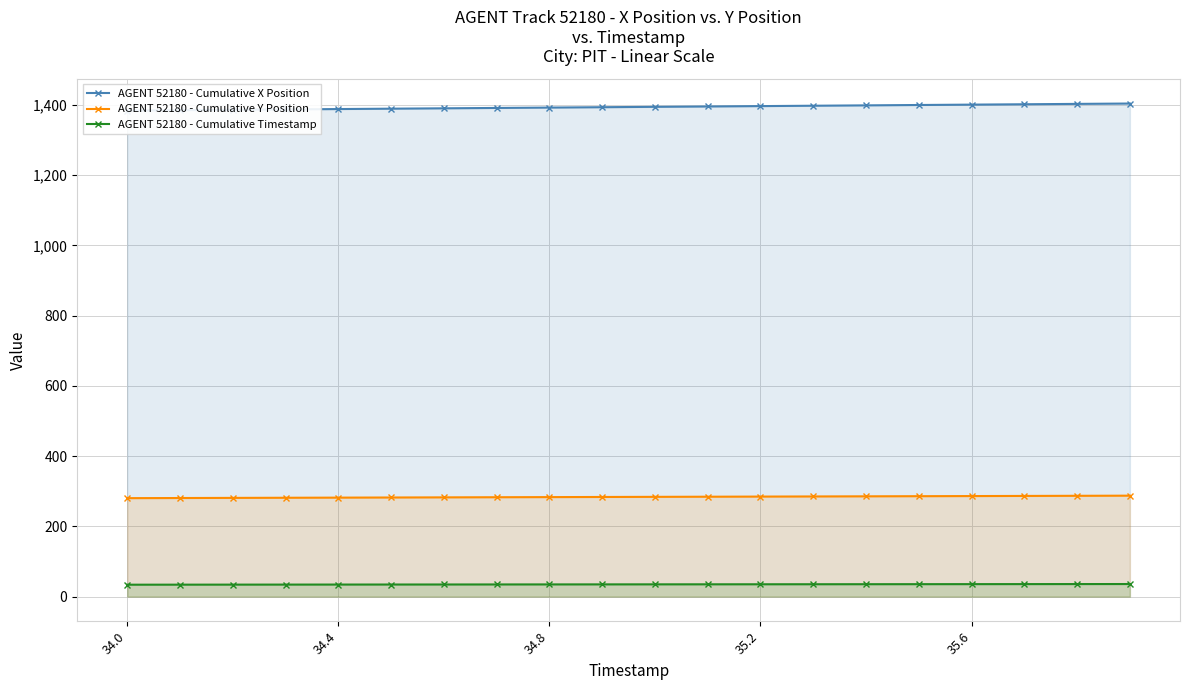

True or false: AGENT 52180 - Cumulative Timestamp and AGENT 52180 - Cumulative Y Position intersect in this chart.

False